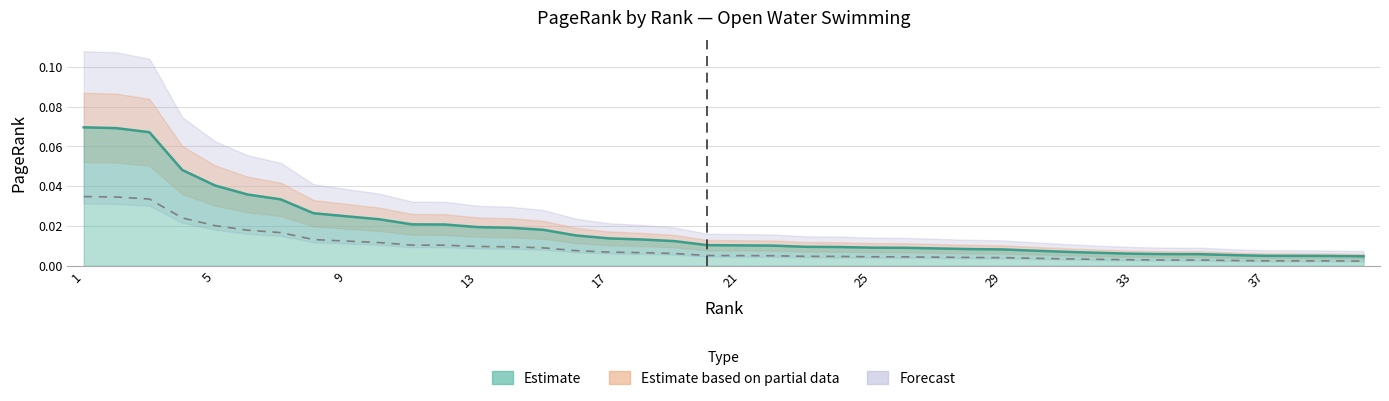

What is the difference between the second highest and minimum values?

0.1